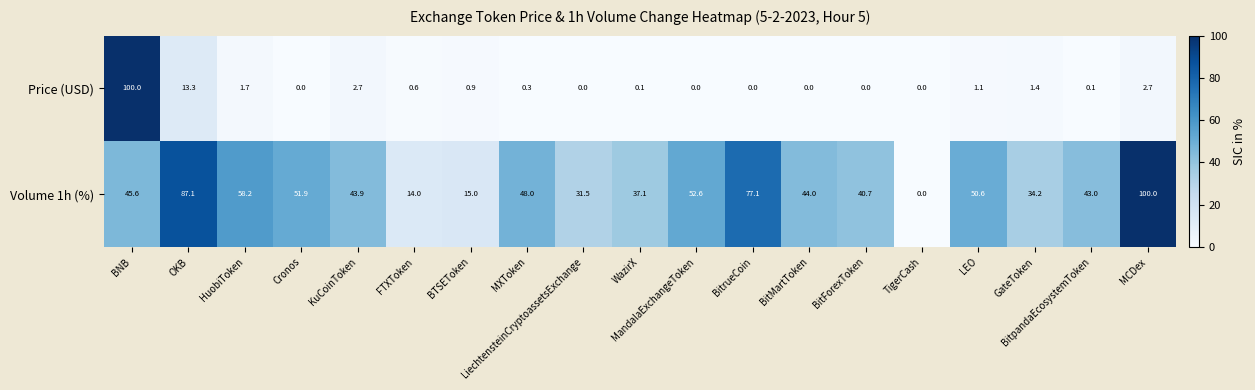

Rank the series at Cronos from highest to lowest value.

Volume 1h (%), Price (USD)